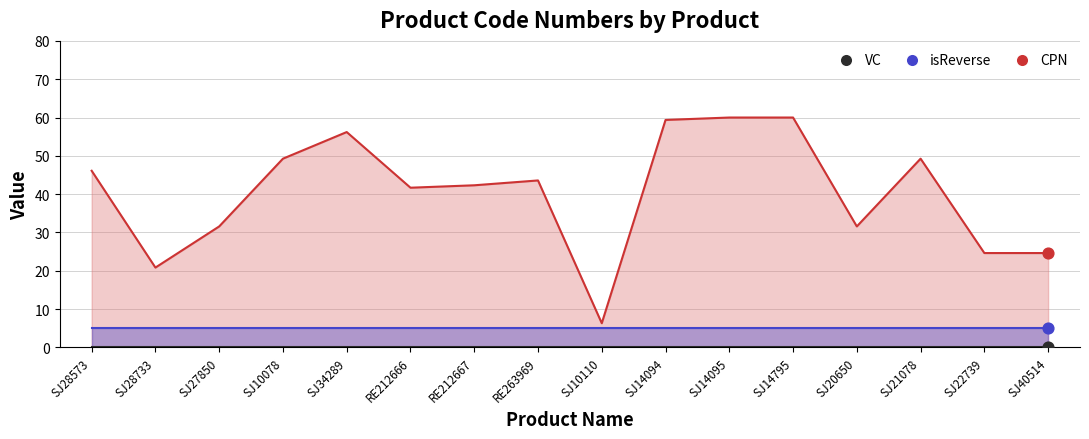

Is the value of CPN_line at RE263969 greater than the value of VC_line at SJ40514?

Yes